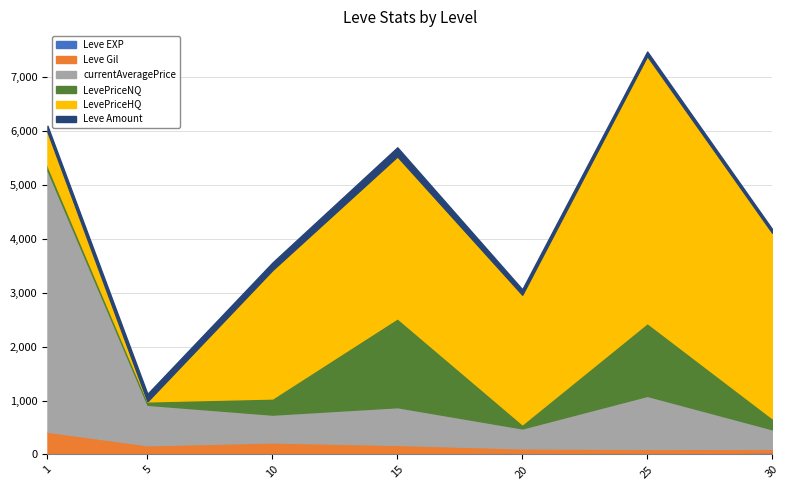

At how many categories does at least one series exceed 696?

7